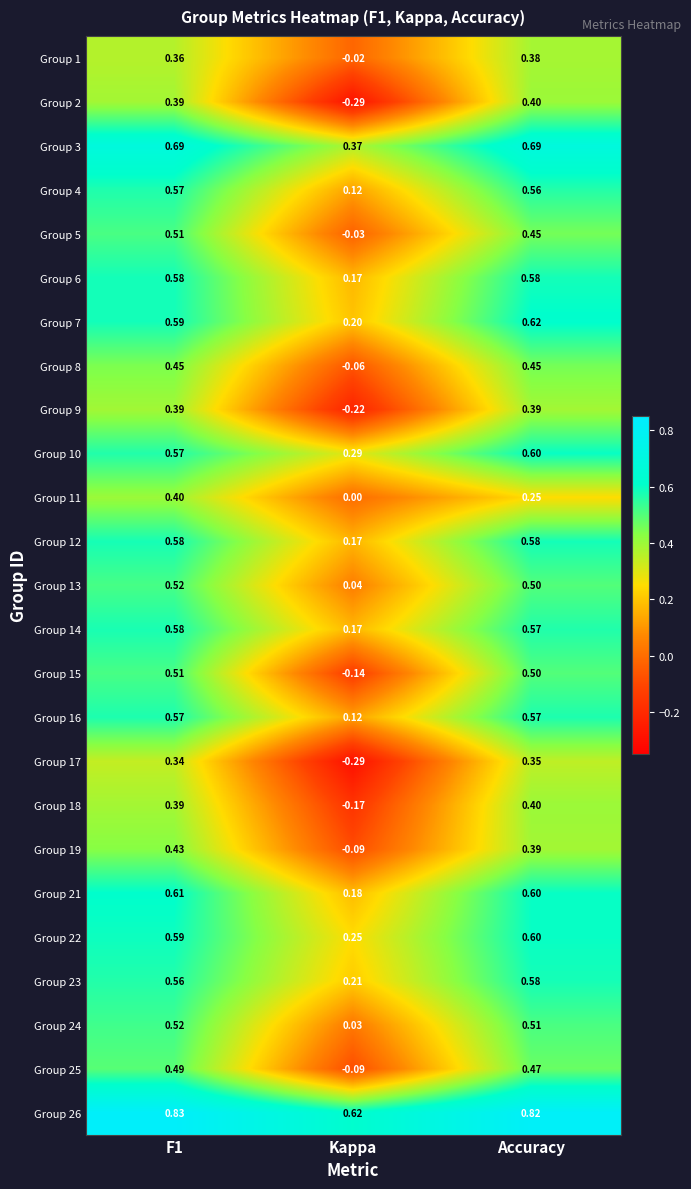

At which label is Group 2 closest to 0?

Kappa